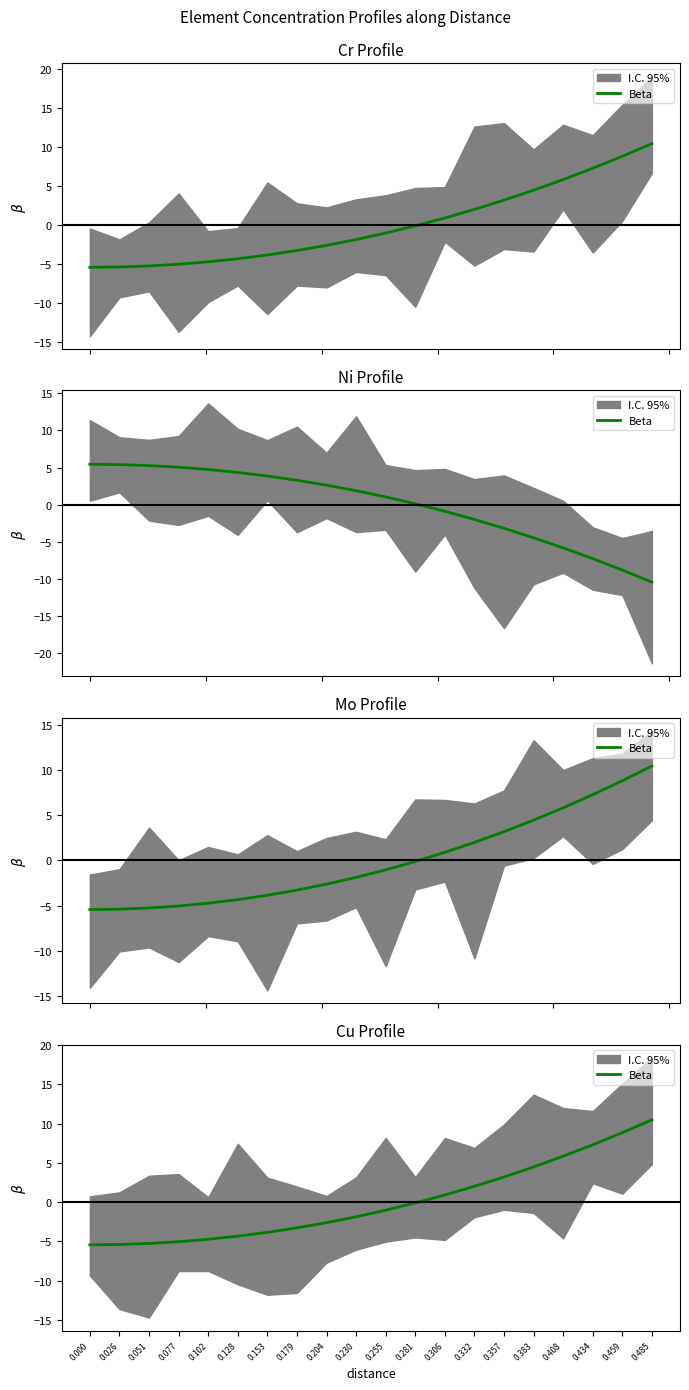

True or false: the data has more than 1 interior local peaks.

False